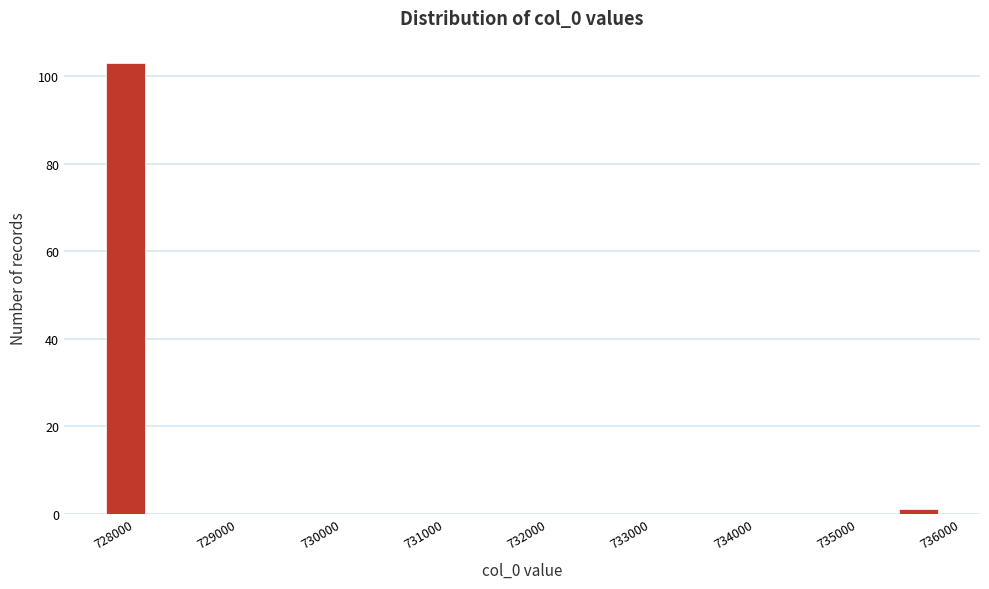

Over which range of the x-axis is the bar tallest?

727900 to 728300